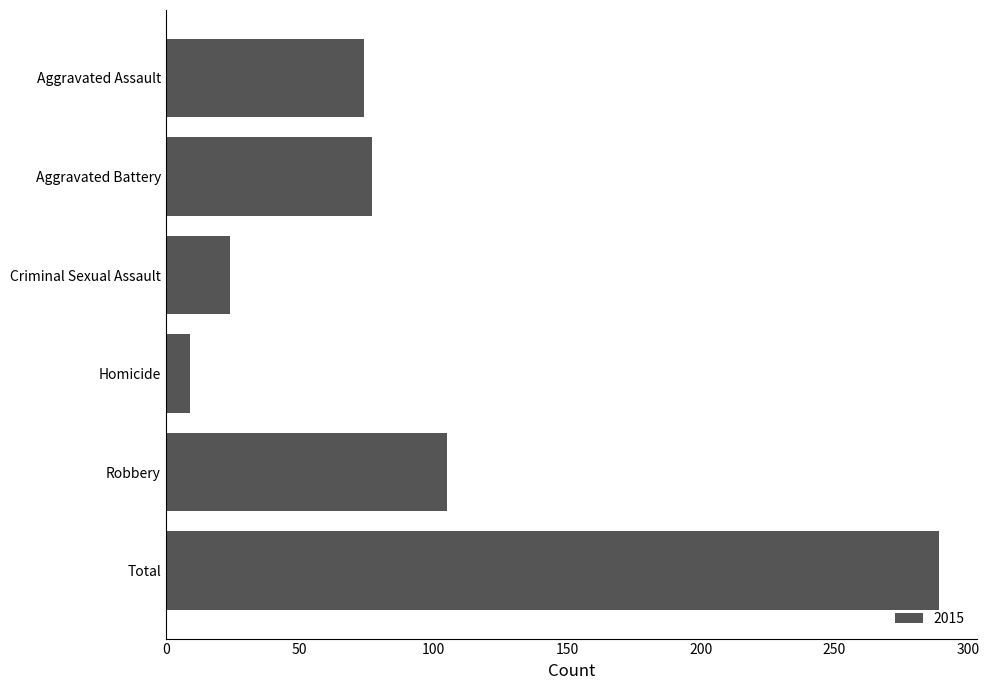

What is the difference between the values at Robbery and Total?

184